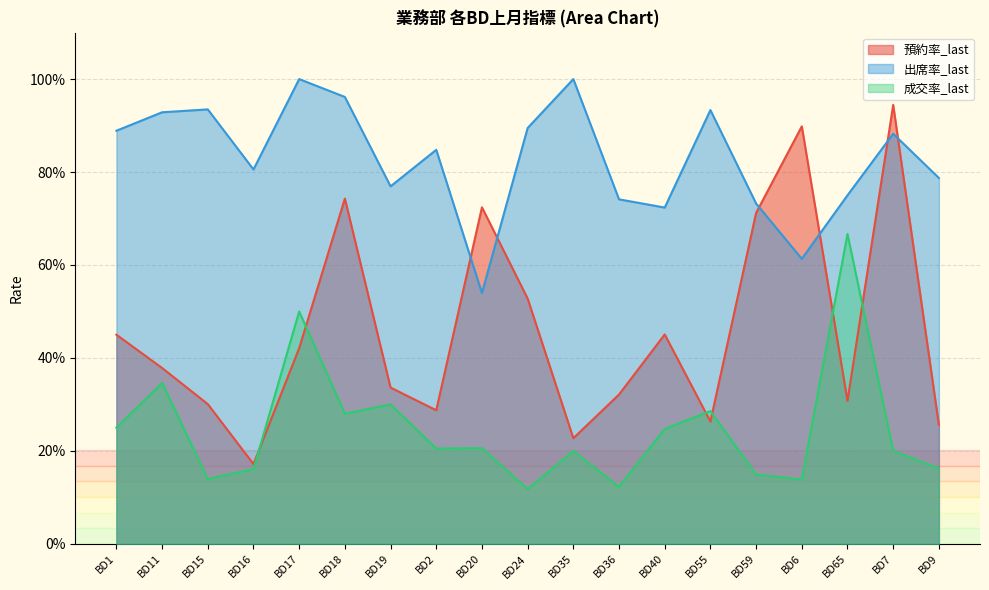

Count the 成交率_last values in the range 0 to 1.

19